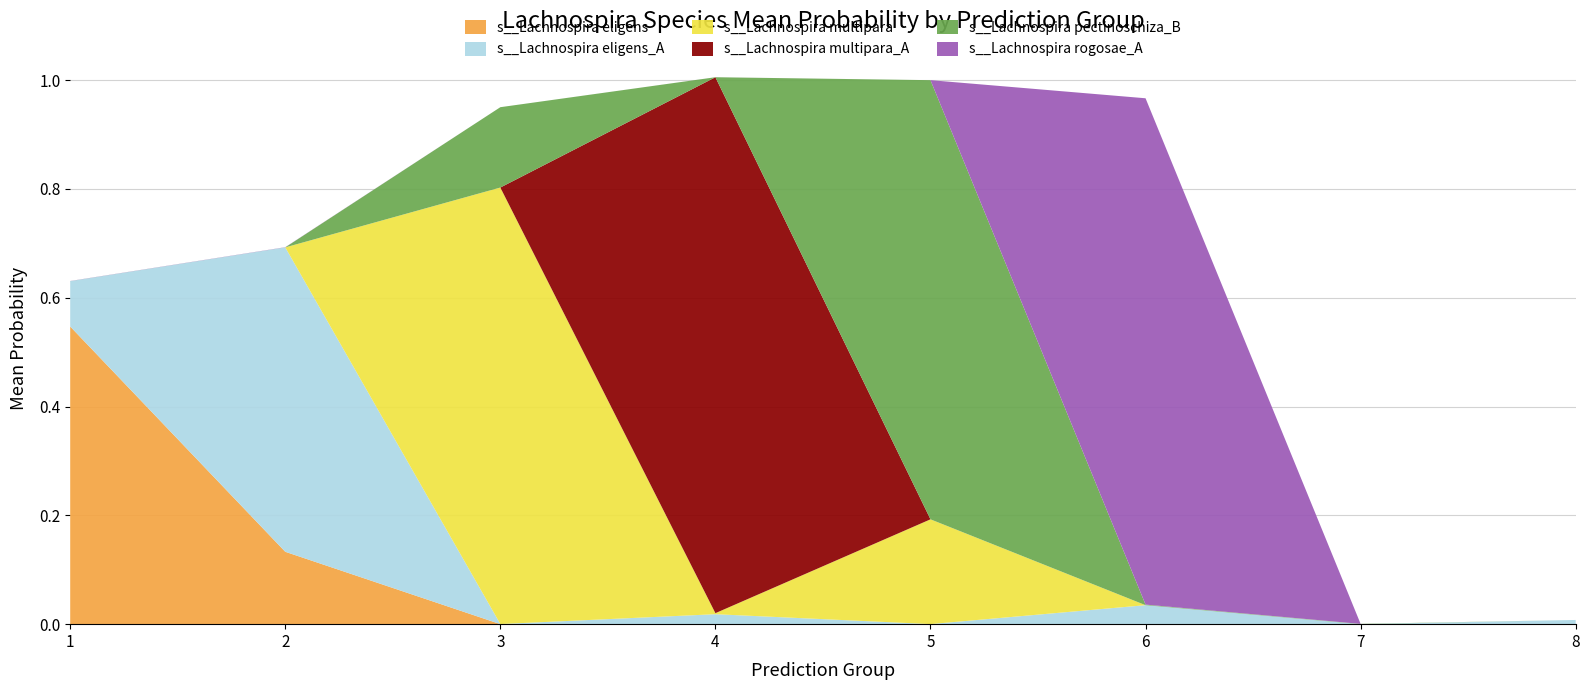

The value of s__Lachnospira eligens at 7 is 0.0. True or false?

True